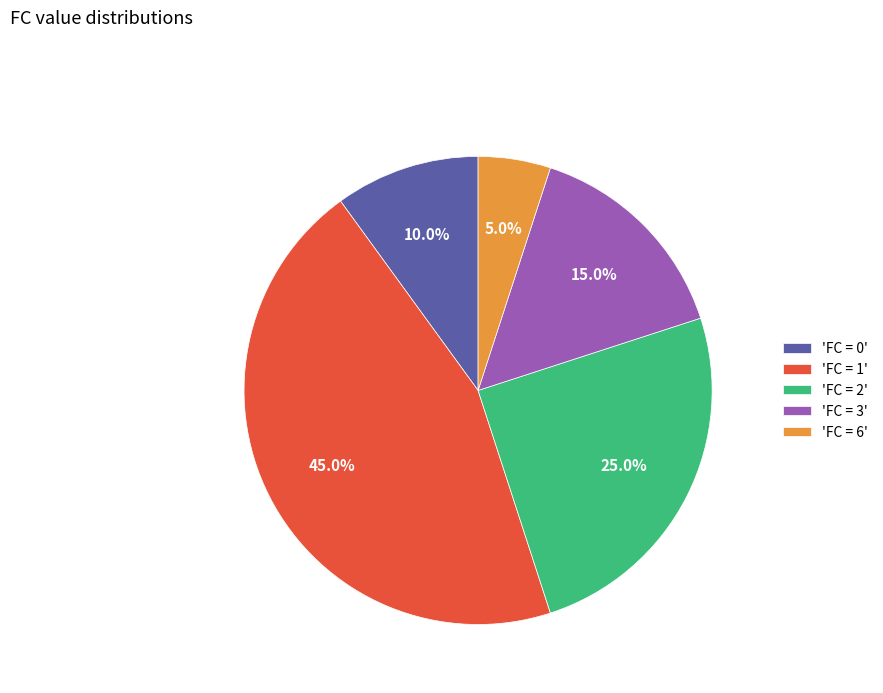

Count the number of slices in the pie.

5